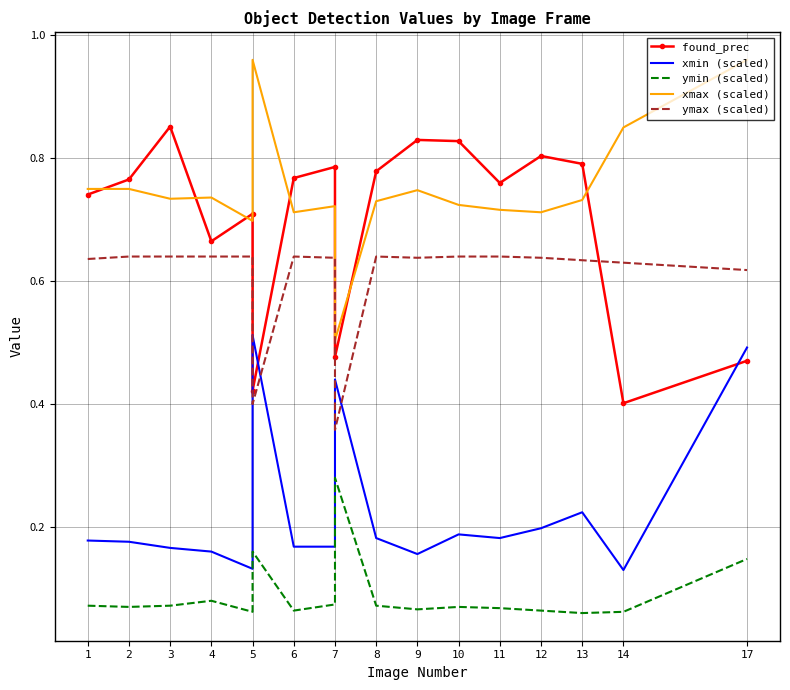

What is the sum of the xmax (scaled) values at 17 and 1?

1.7